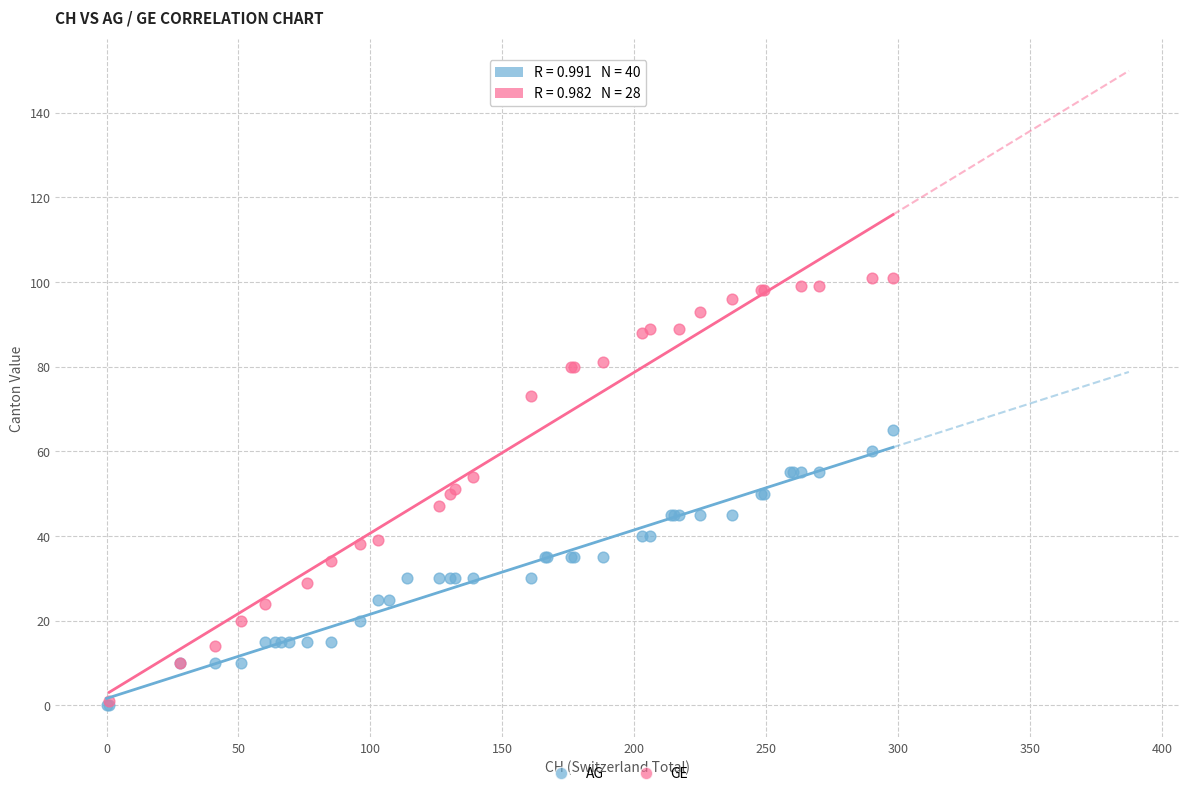

What are all the series names shown in the legend?

AG, GE